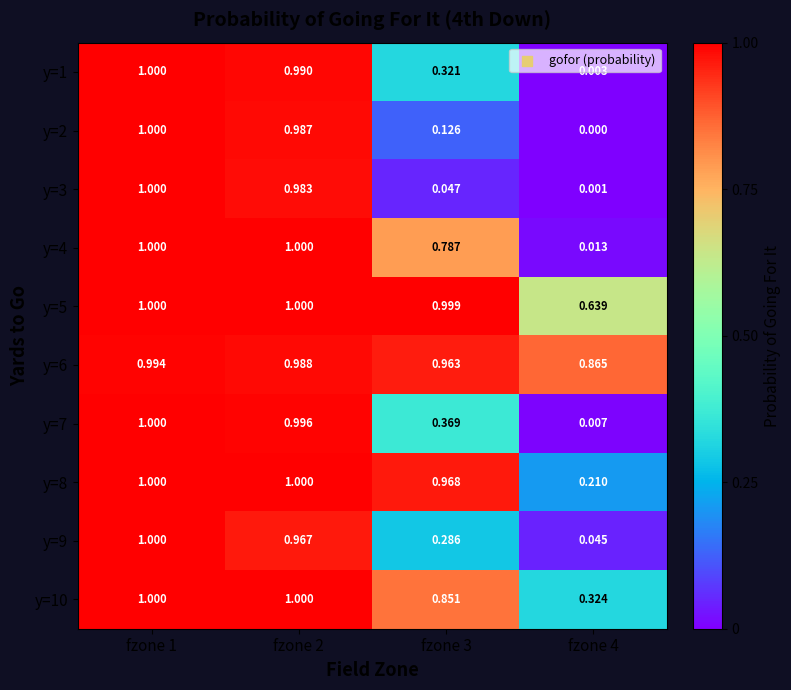

Is the value of y=8 at fzone 2 greater than the value of y=9 at fzone 2?

Yes